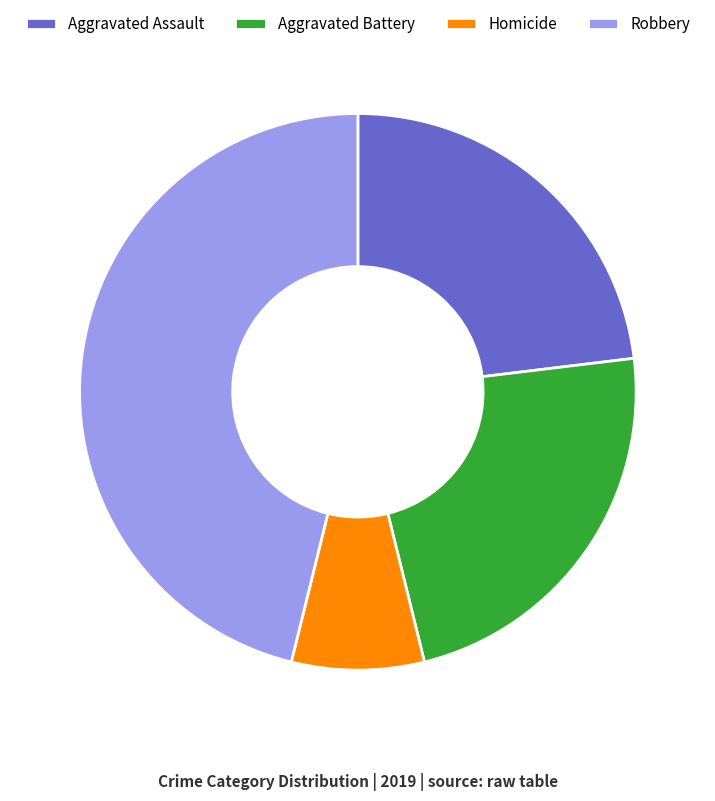

Is there a majority slice in this chart?

No